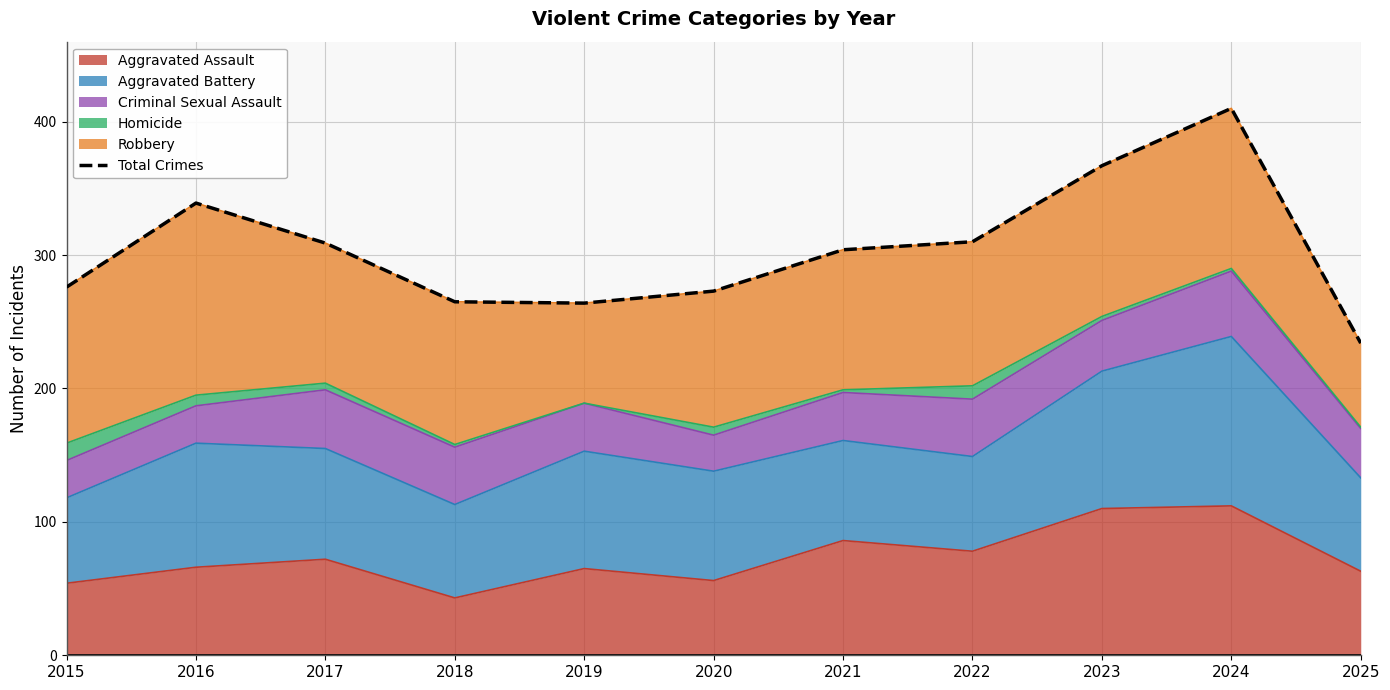

What is the difference between the maximum and minimum values?

176